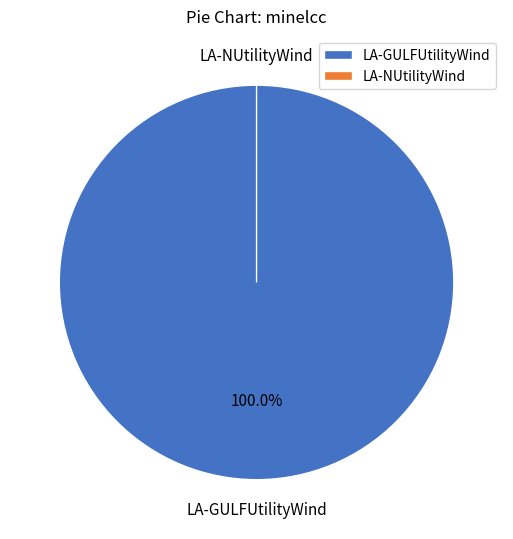

Which category accounts for the majority?

LA-GULFUtilityWind